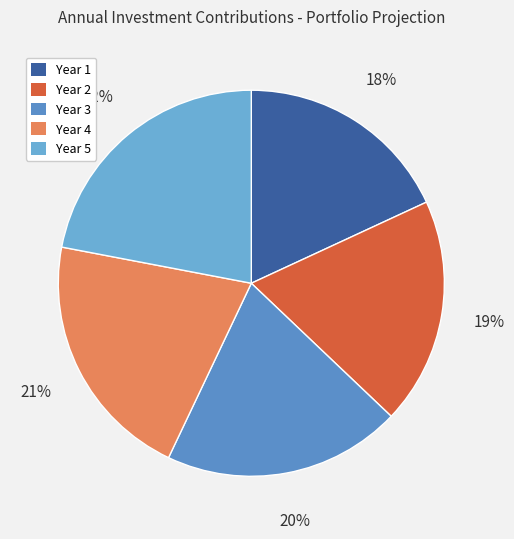

To the nearest percent, what is the difference between the Year 1 and Year 5 slice percentages?

4%